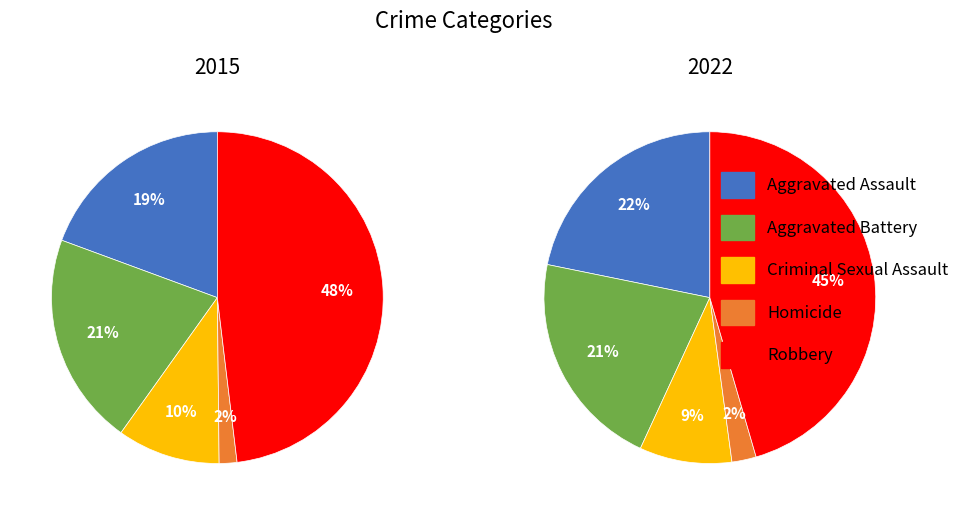

Is the sum of Criminal Sexual Assault and Aggravated Battery greater than half?

No